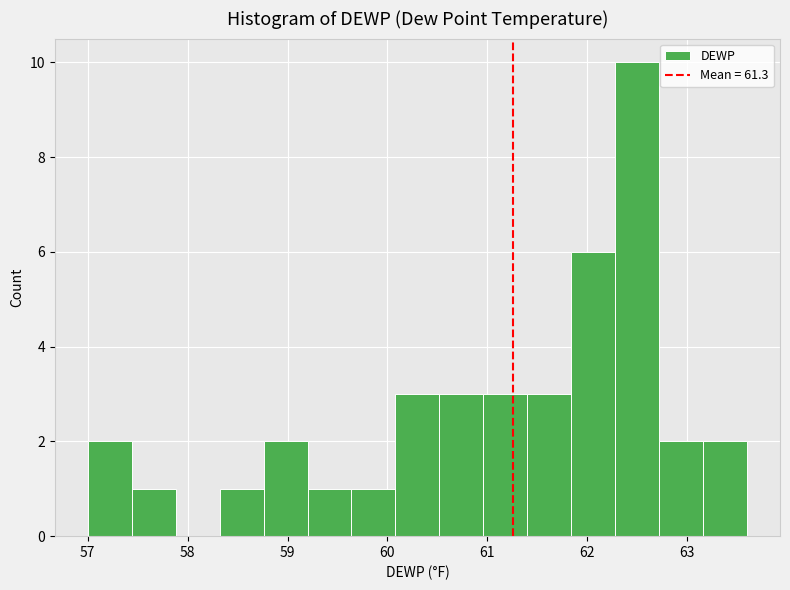

Reading left to right, transcribe this chart: for each bar, give the range it covers on the x-axis and its height. Neither the bar edges nor the heights are printed on the chart, so give them approximately, as read against the axes.

57.00 to 57.44: 2
57.44 to 57.88: 1
57.88 to 58.32: 0
58.32 to 58.76: 1
58.76 to 59.20: 2
59.20 to 59.64: 1
59.64 to 60.08: 1
60.08 to 60.52: 3
60.52 to 60.96: 3
60.96 to 61.40: 3
61.40 to 61.84: 3
61.84 to 62.28: 6
62.28 to 62.72: 10
62.72 to 63.16: 2
63.16 to 63.60: 2